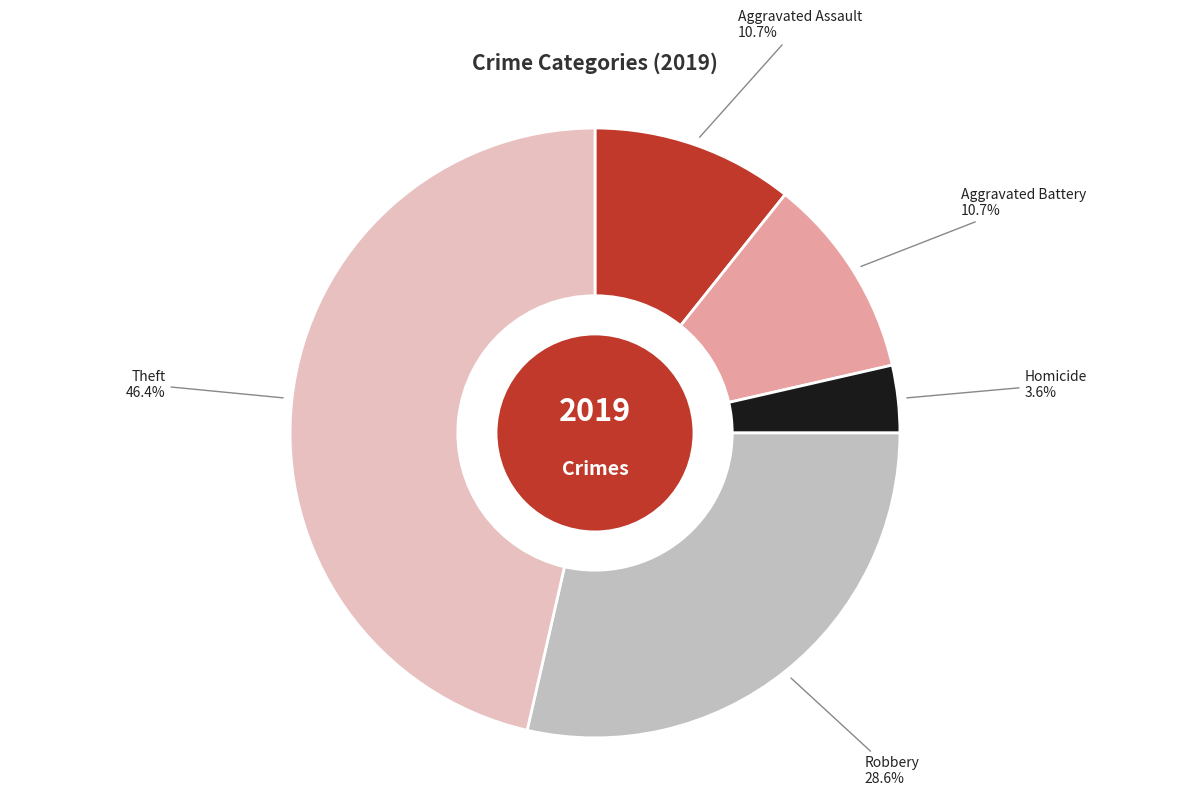

Approximately how many times larger is the value at Aggravated Battery compared to Robbery?

0.4